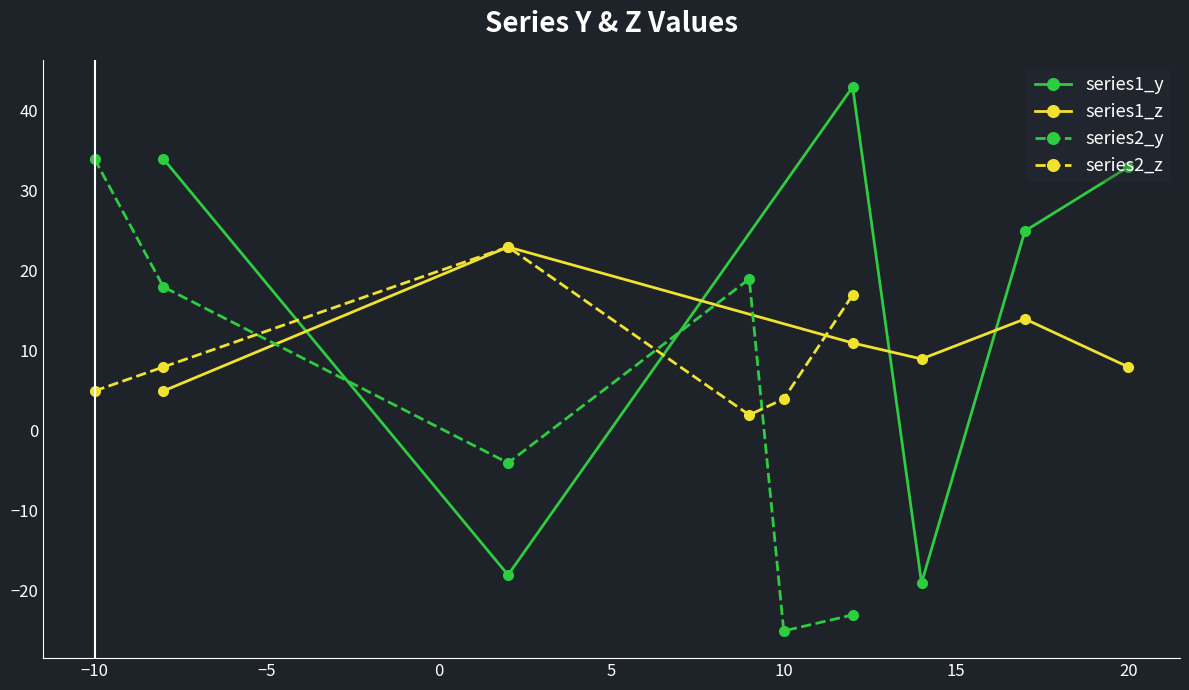

What is the highest value of the series2_z series?

23